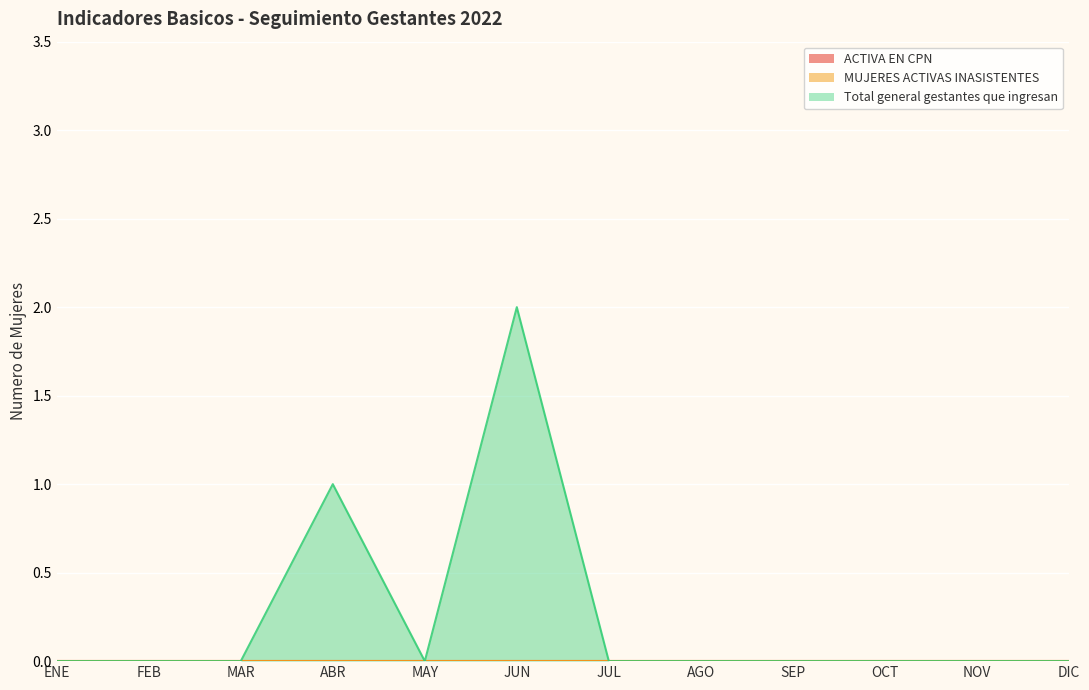

Reading right to left, extract all data points from this chart.

ACTIVA EN CPN: DIC=0	NOV=0	OCT=0	SEP=0	AGO=0	JUL=0	JUN=0	MAY=0	ABR=0	MAR=0	FEB=0	ENE=0
MUJERES ACTIVAS INASISTENTES: DIC=0	NOV=0	OCT=0	SEP=0	AGO=0	JUL=0	JUN=0	MAY=0	ABR=0	MAR=0	FEB=0	ENE=0
Total general gestantes que ingresan: DIC=0	NOV=0	OCT=0	SEP=0	AGO=0	JUL=0	JUN=2	MAY=0	ABR=1	MAR=0	FEB=0	ENE=0